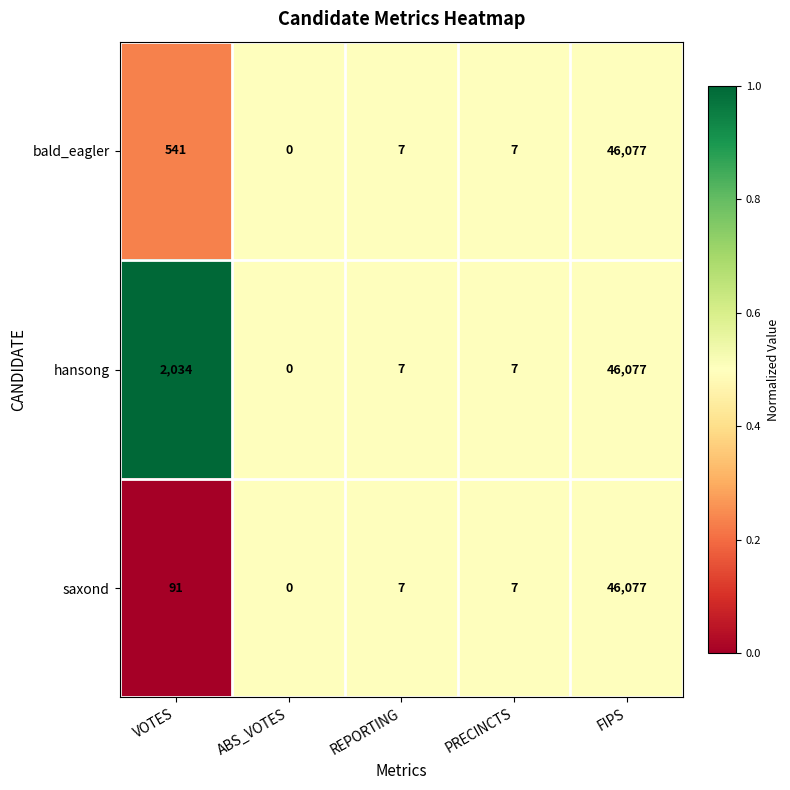

At which category is the sum across all series the highest?

FIPS